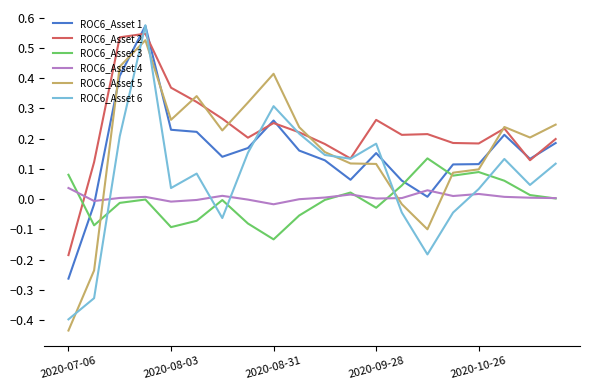

How many times do ROC6_Asset 4 and ROC6_Asset 5 cross each other?

3